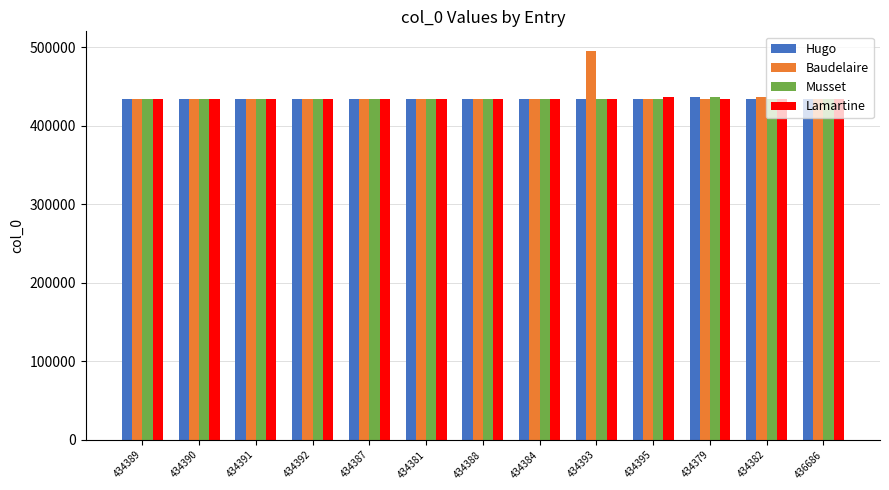

What is the spread (max minus min) of values at 434389?

3